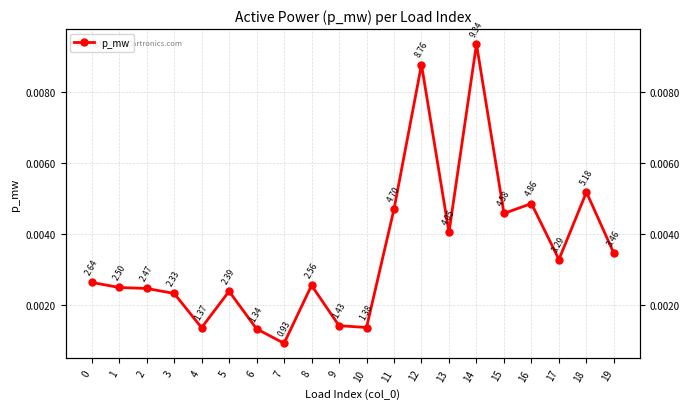

Rank the categories by value from lowest to highest.

7, 6, 4, 10, 9, 3, 5, 2, 1, 8, 0, 17, 19, 13, 15, 11, 16, 18, 12, 14